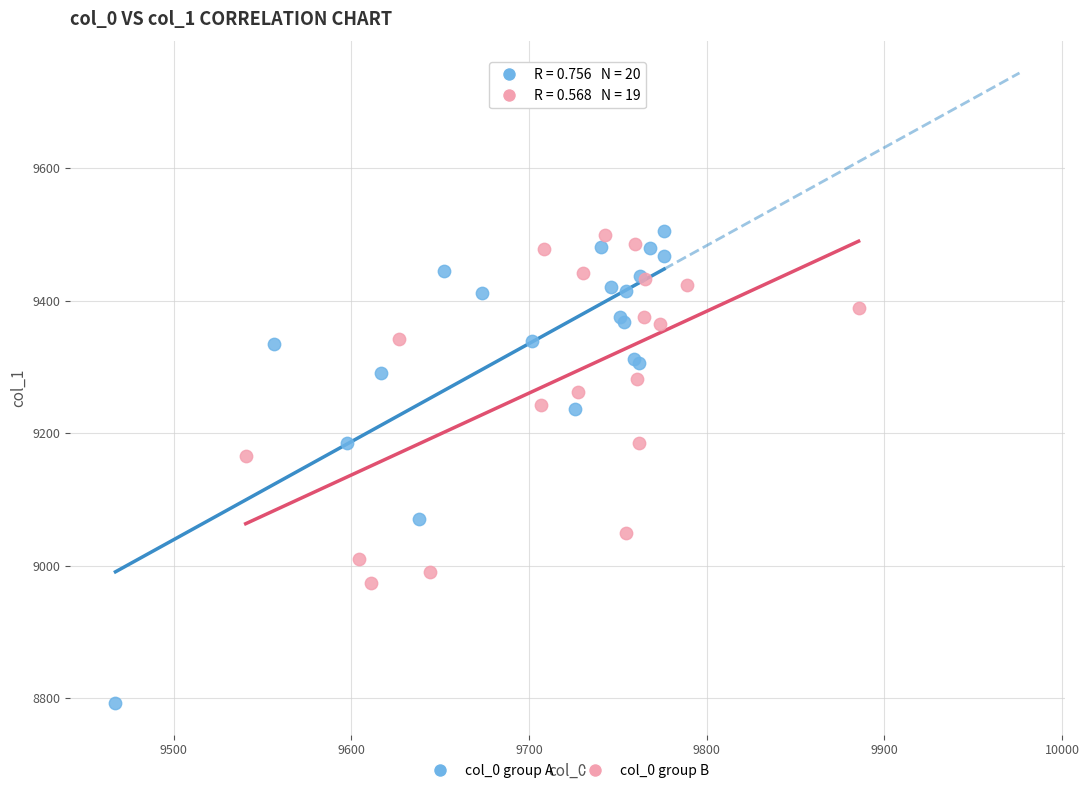

Which series has the largest Y range (max minus min)?

col_0 group A